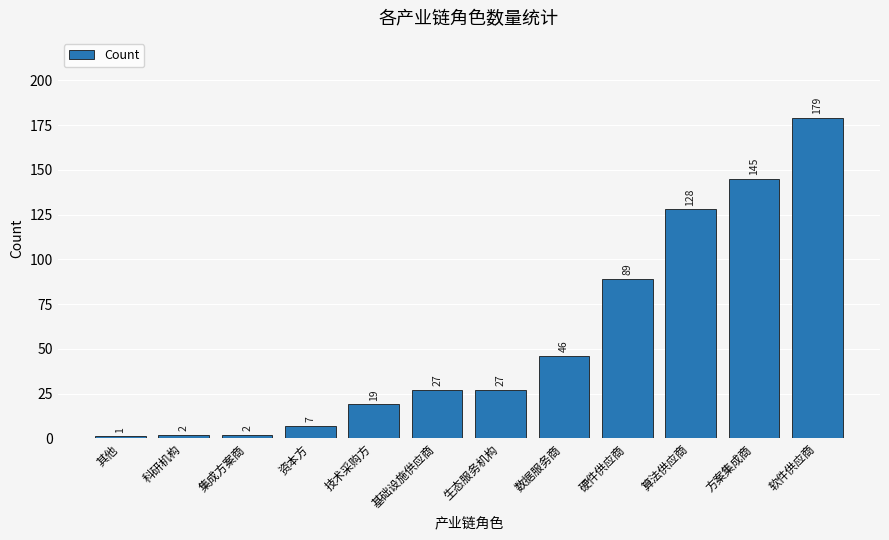

What is the value of the 10th bar from the left?

128